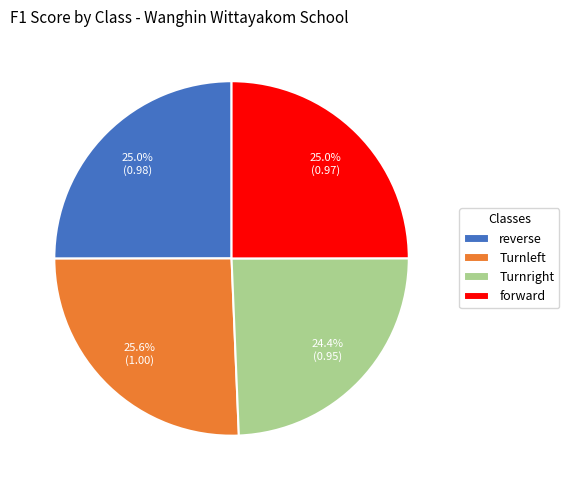

Does reverse represent more than half of the total?

No